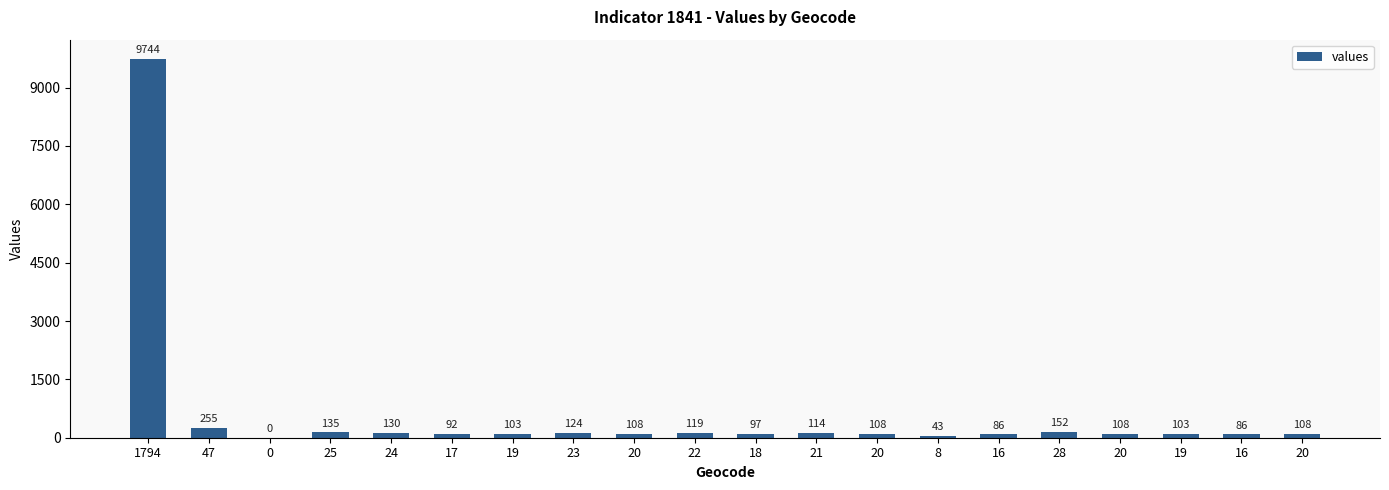

What is the change in value from 20 to 16?

-22